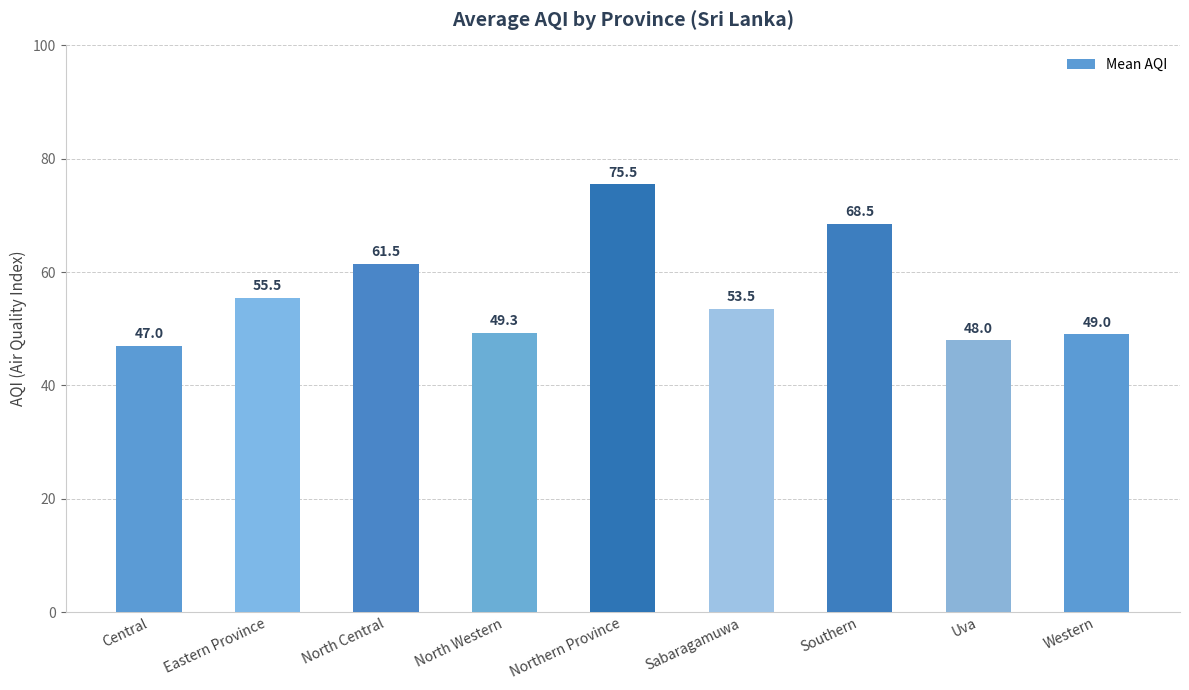

What is the label of the 9th bar from the right?

Central